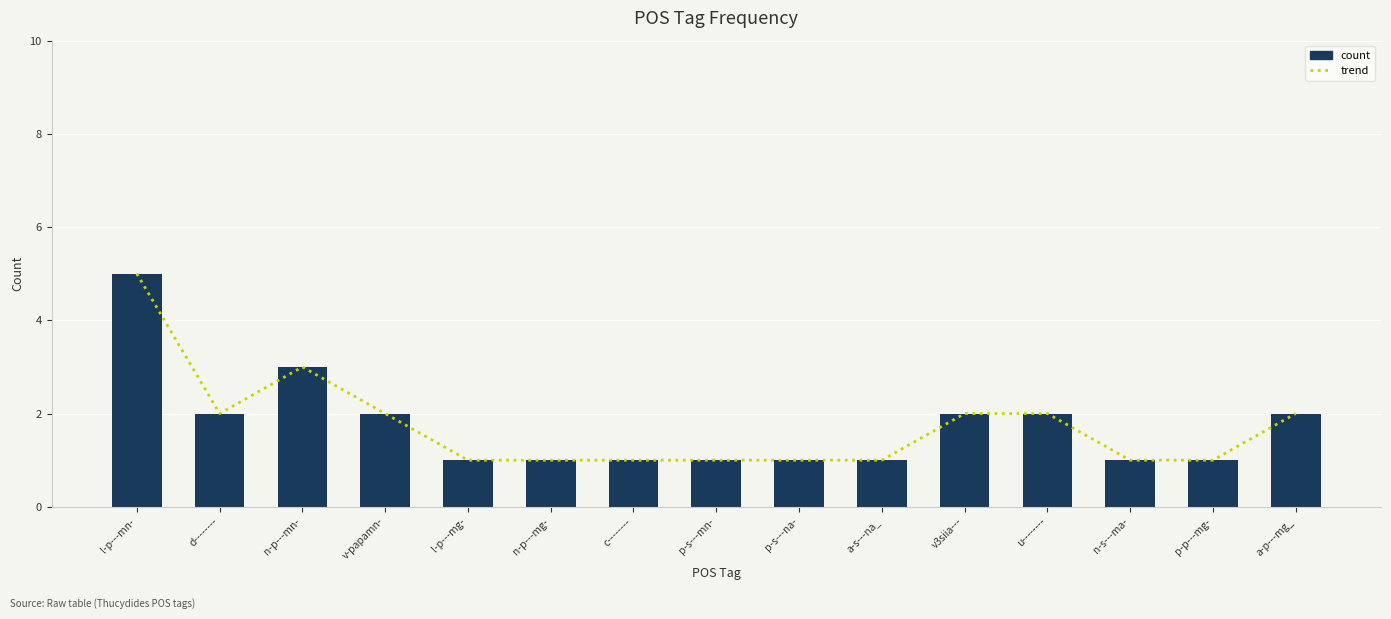

Which label corresponds to the largest value in the chart?

l-p---mn-